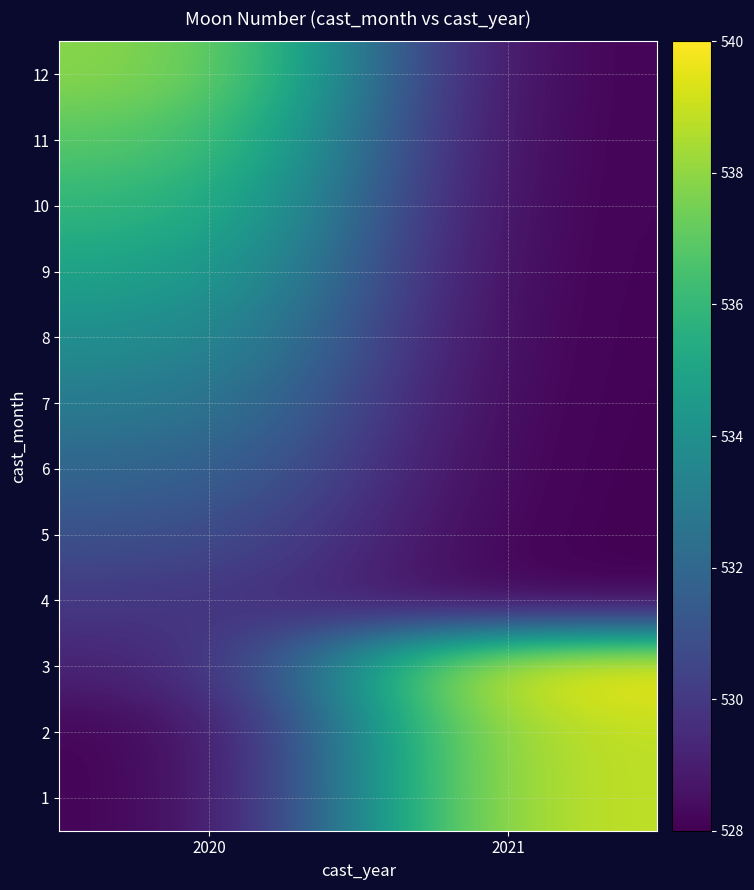

What is the total value across all series at 2020?

6391